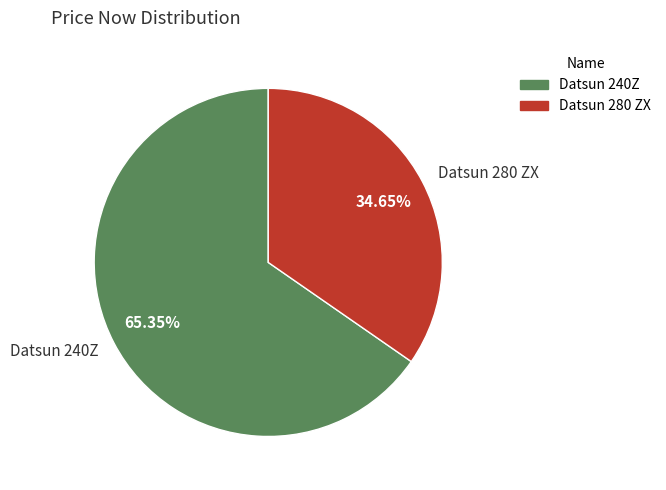

How many slices are in this pie chart?

2